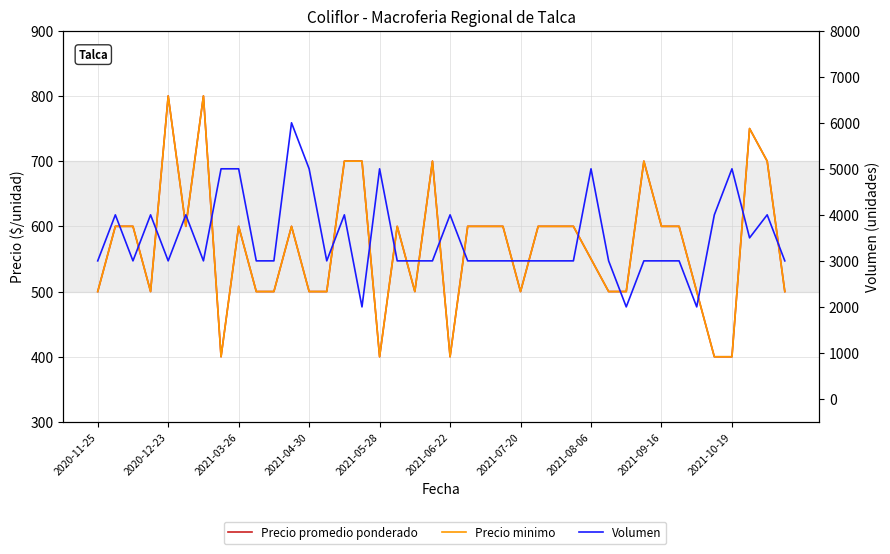

True or false: Precio promedio ponderado has more than 2 points higher than both neighbors.

True